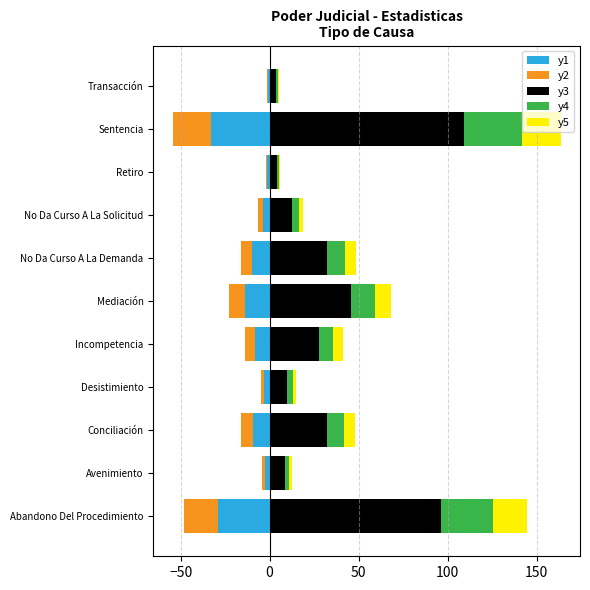

What is the value of the y2 bar at the 6th from the left?

-9.1